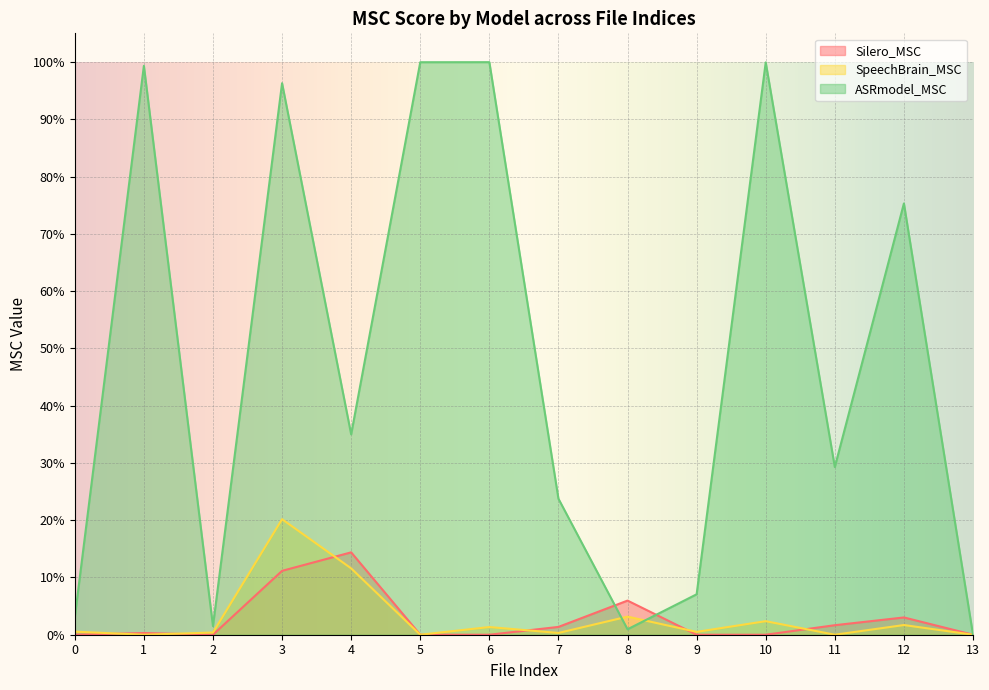

True or false: Silero_MSC has more than 2 points higher than both neighbors.

True